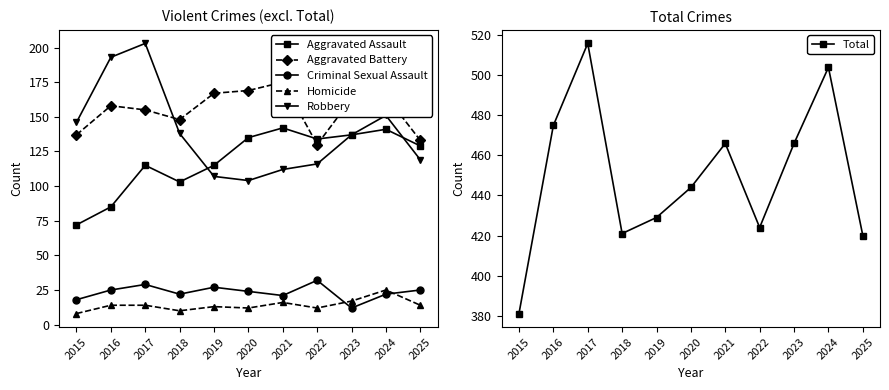

Reading left to right, extract all data points from this chart.

Aggravated Assault: 72	85	115	103	115	135	142	134	137	141	129
Aggravated Battery: 137	158	155	148	167	169	175	130	163	165	133
Criminal Sexual Assault: 18	25	29	22	27	24	21	32	12	22	25
Homicide: 8	14	14	10	13	12	16	12	17	25	14
Robbery: 146	193	203	138	107	104	112	116	137	151	119
Total: 381	475	516	421	429	444	466	424	466	504	420